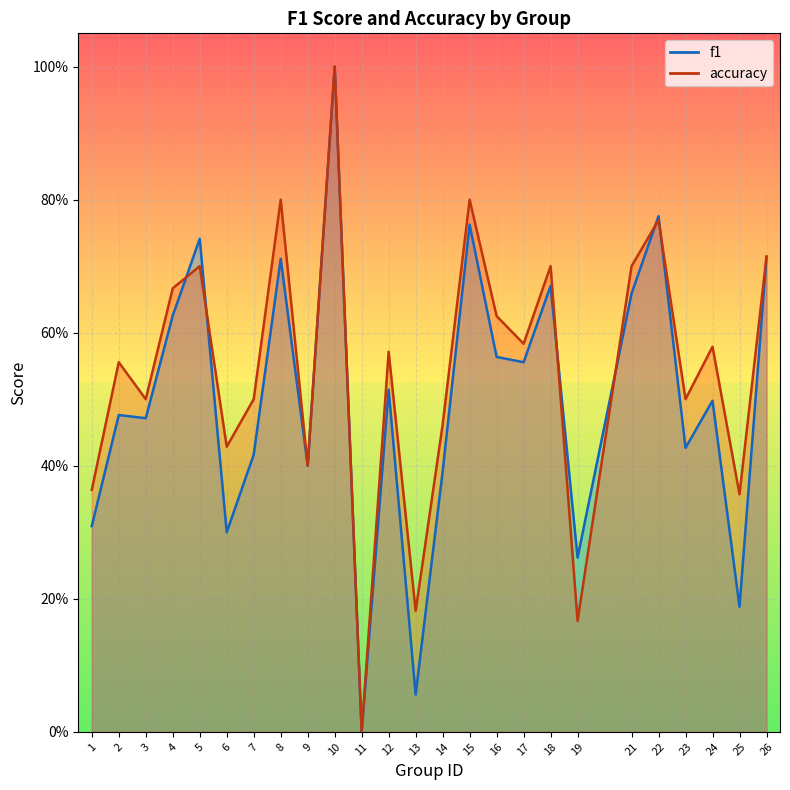

Count the accuracy values in the range 0 to 1.

25